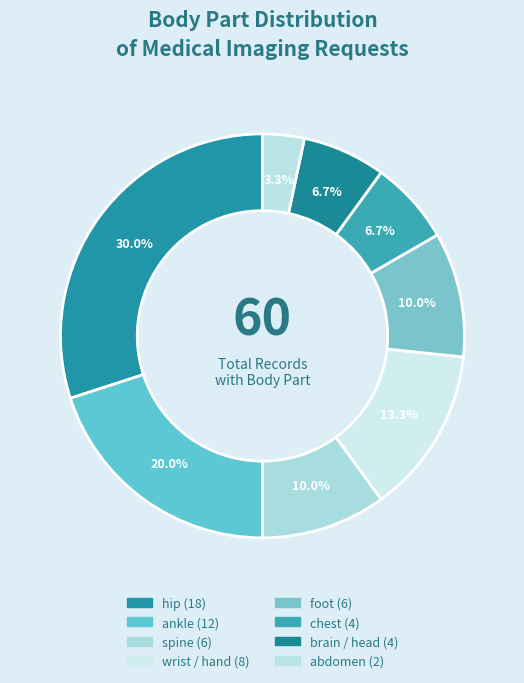

How many segments does this pie chart have?

8